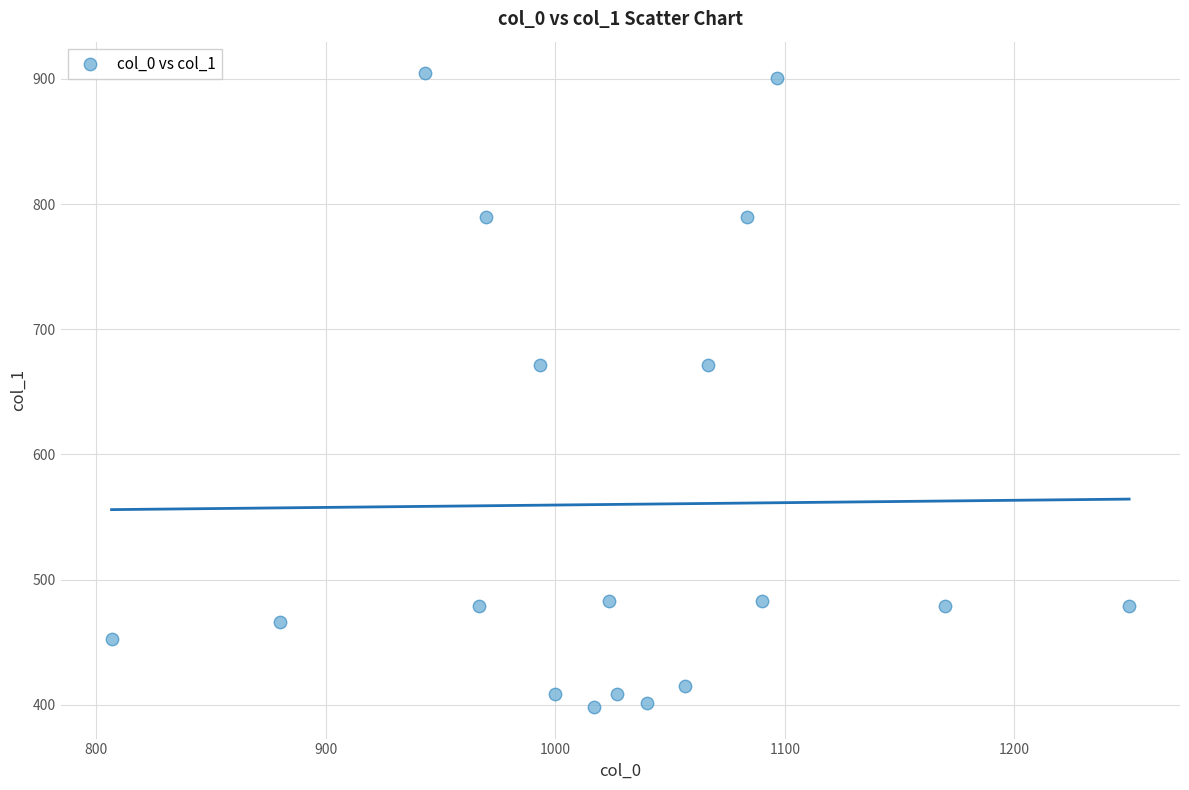

What is the range of X values (max minus min)?

443.3